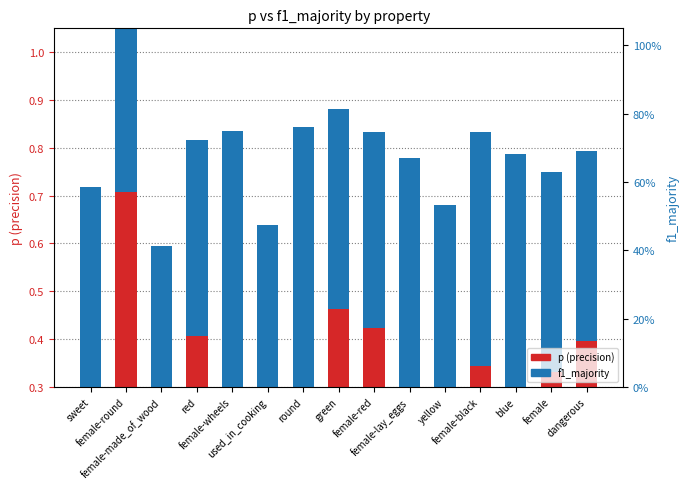

How many categories are shown in the chart?

15